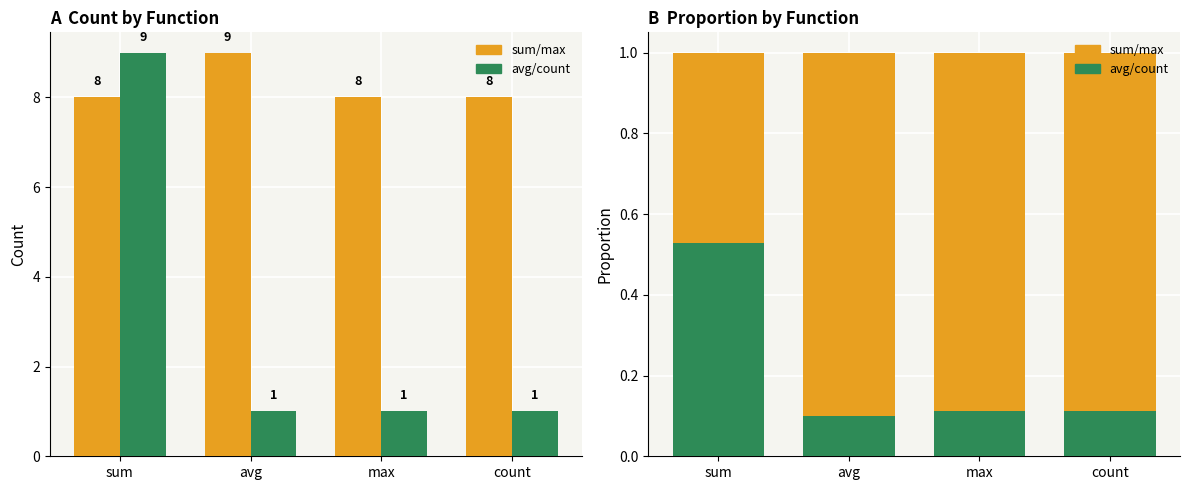

What is the total value across all series at avg?

1.0